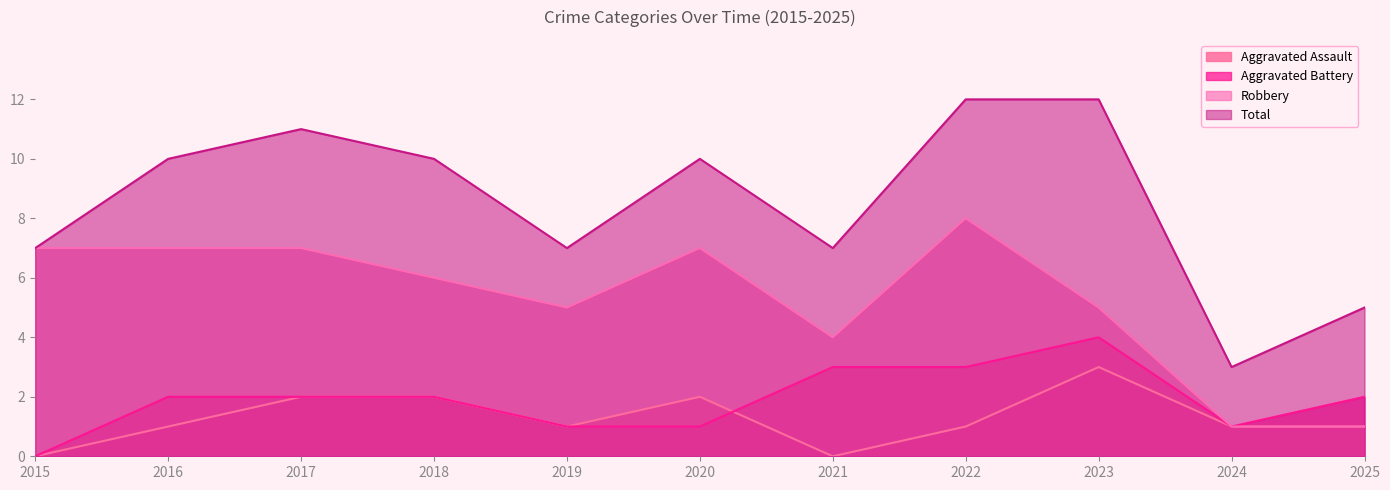

Where is the first local maximum for Robbery?

2020